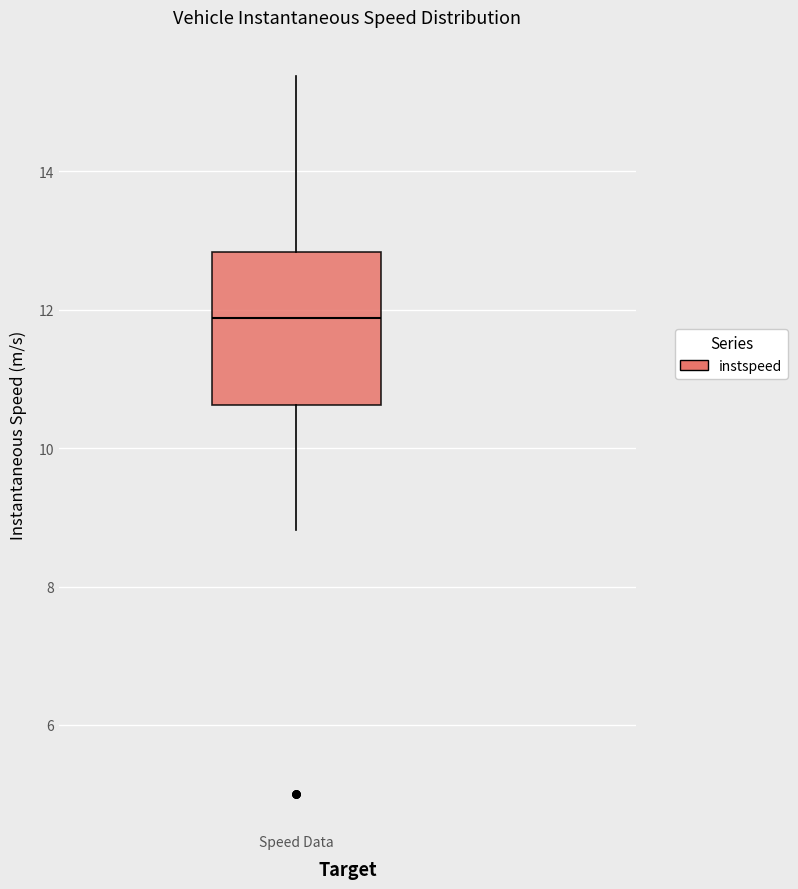

Transcribe this box plot: give where the median line is, the range the box spans, and where the two whiskers end, as read against the y-axis. The values are not printed on the chart, so give them approximately, as read against the axis.

median 11.8, box 10.6 to 12.8, whiskers 8.8 to 15.4